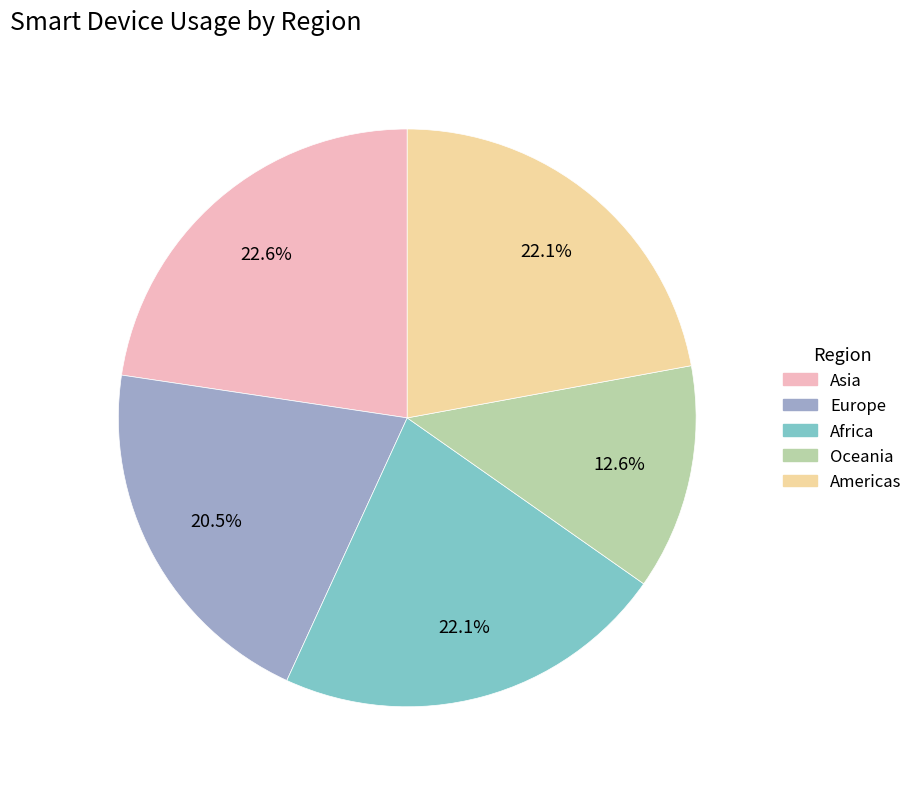

To the nearest percent, what percentage of the pie is Africa?

22%